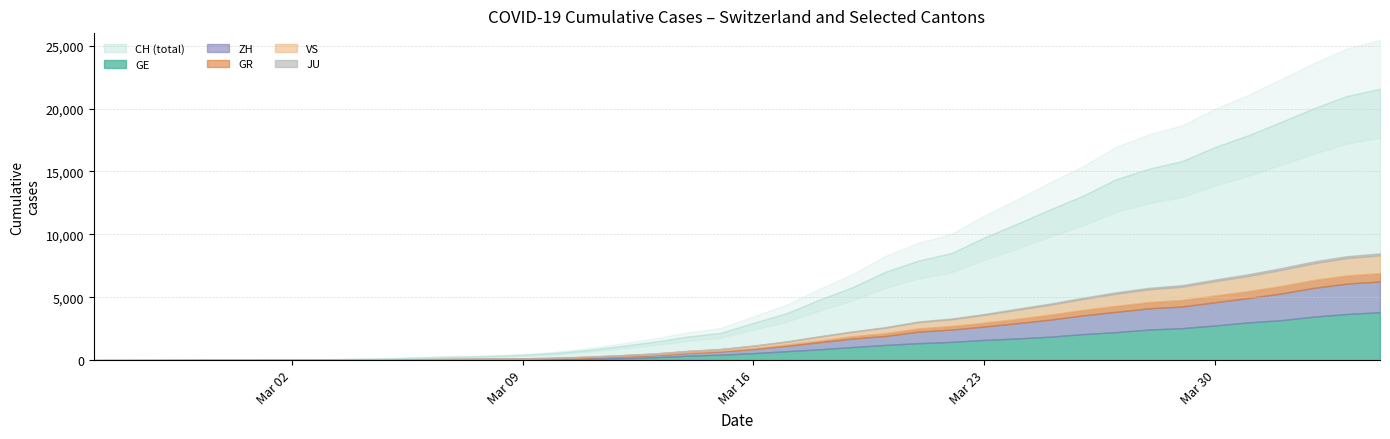

List the labels in order of ZH value, smallest first.

0, 1, 2, 3, 4, 5, 6, 7, 8, 9, 10, 11, 12, 13, 14, 15, 16, 17, 18, 19, 20, 21, 22, 23, 24, 25, 26, 27, 28, 29, 30, 31, 32, 33, 34, 35, 36, 37, 38, 39